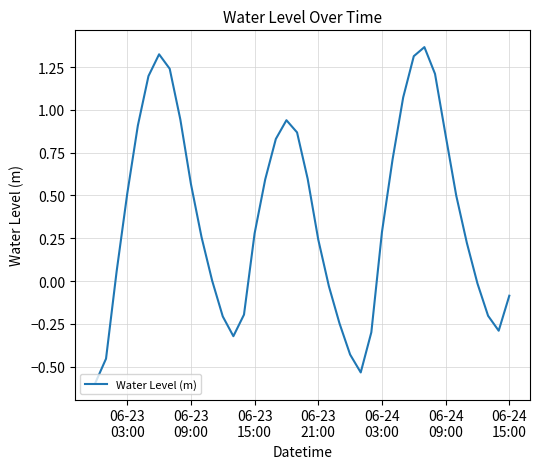

What is the difference between the maximum and minimum values?

2.0